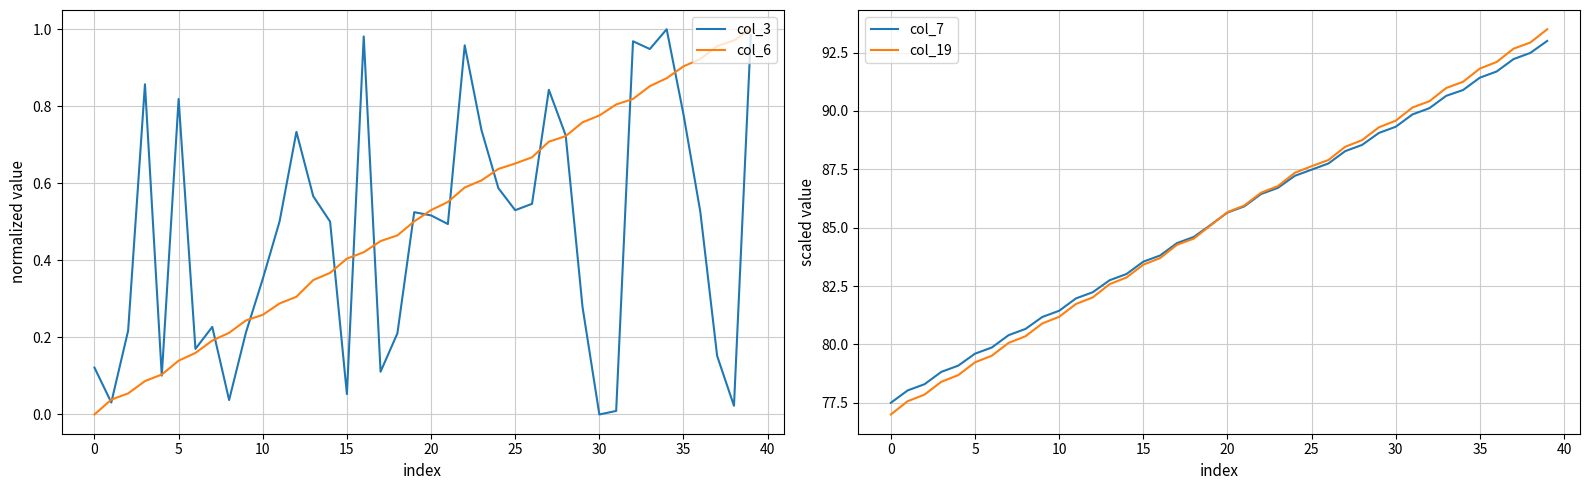

What are all the series names shown in the legend?

col_3, col_6, col_7, col_19